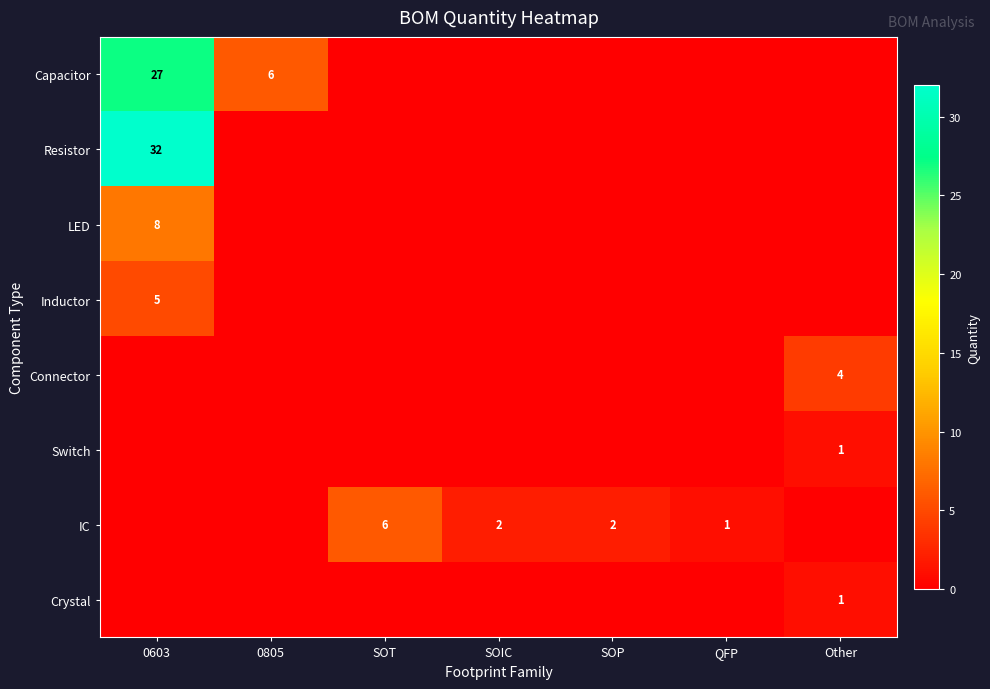

Count the number of data series in this chart.

8